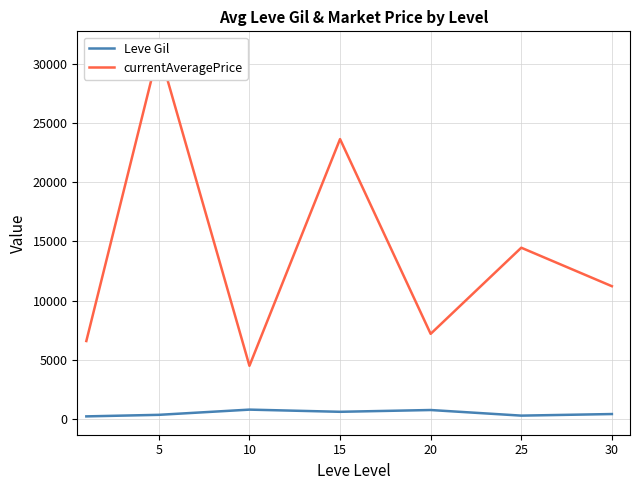

What is the value of the Leve Gil point at the 4th from the left?

620.0